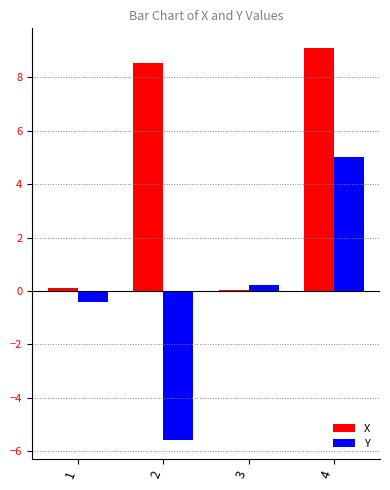

How many bars are there in each group?

2